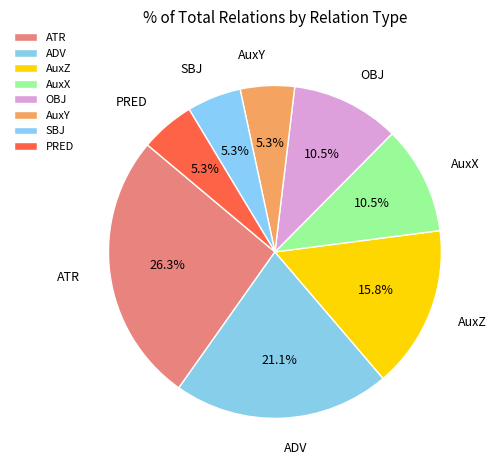

Is it true that SBJ is 5% of the pie?

True